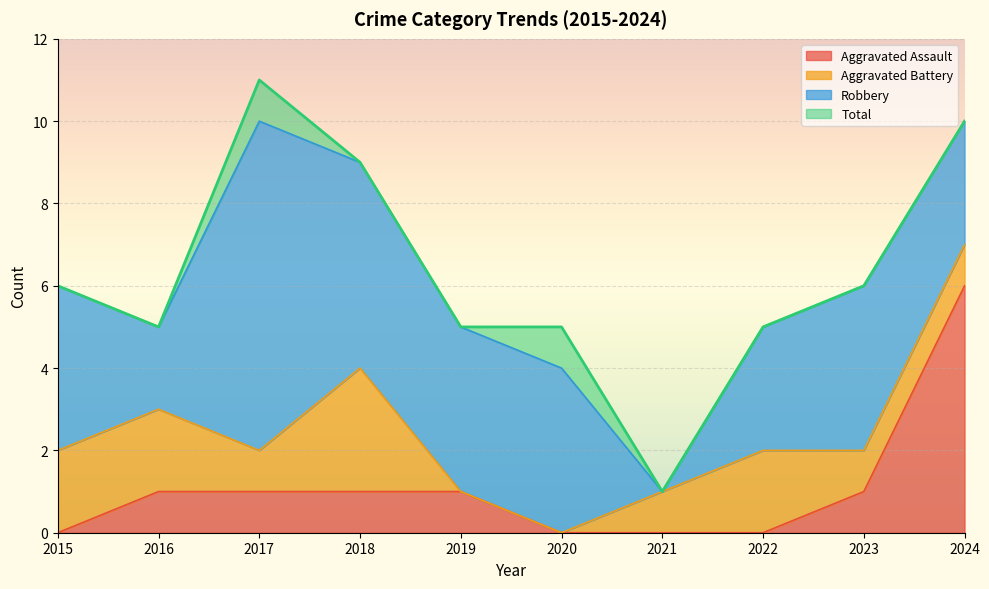

Where is Aggravated Assault nearest to the value 3?

2016